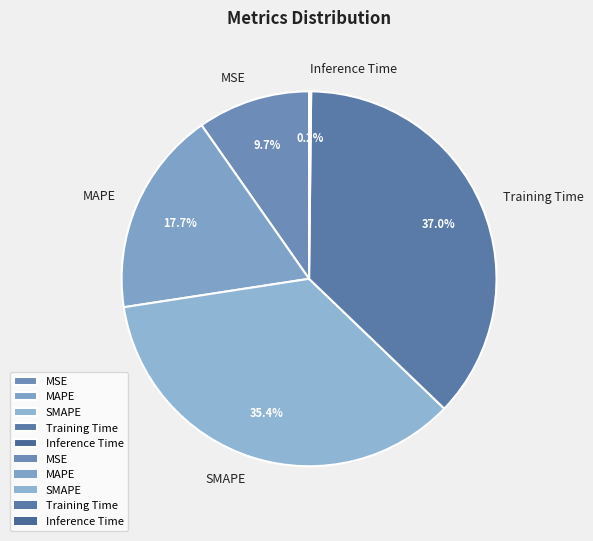

Is it true that MSE is 10% of the pie?

True